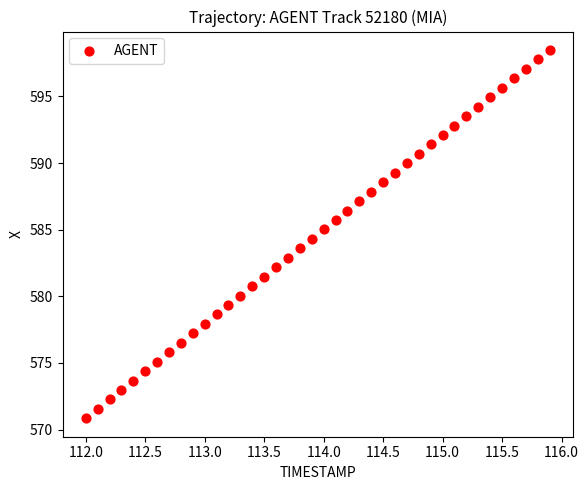

What is the range of X values (max minus min)?

3.9